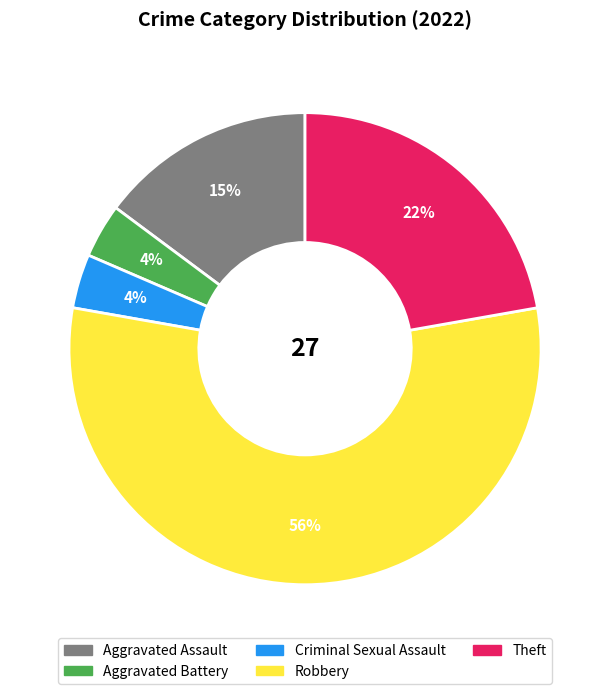

Is it true that Theft is 9% of the pie?

False